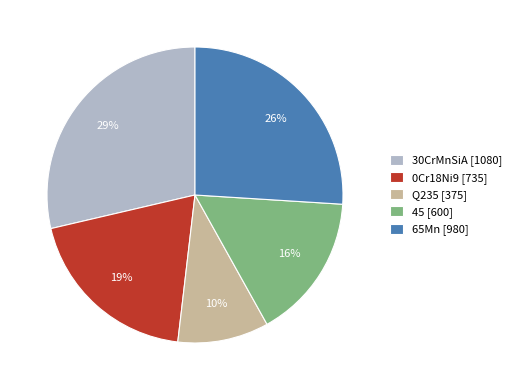

The 0Cr18Ni9 slice represents 8% of the pie. True or false?

False